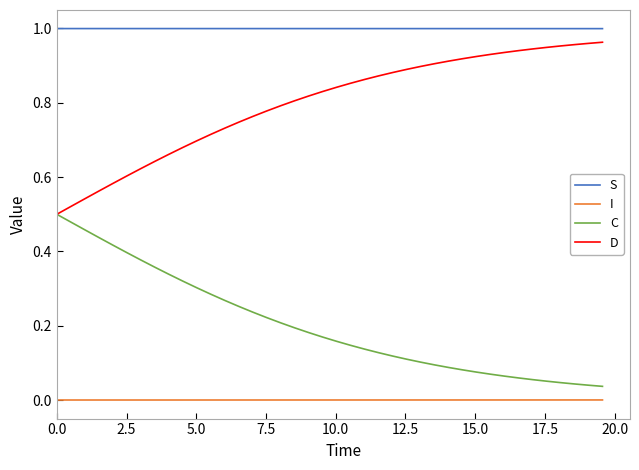

How many series are shown in this chart?

4